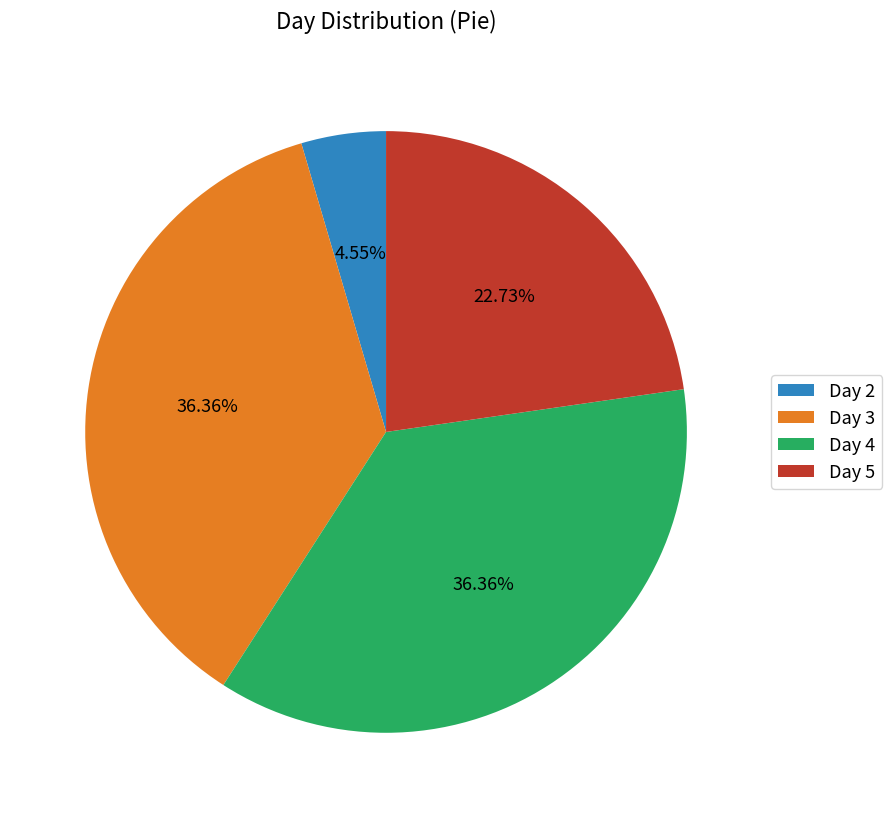

To the nearest percent, what is the combined percentage of Day 2 and Day 4?

41%